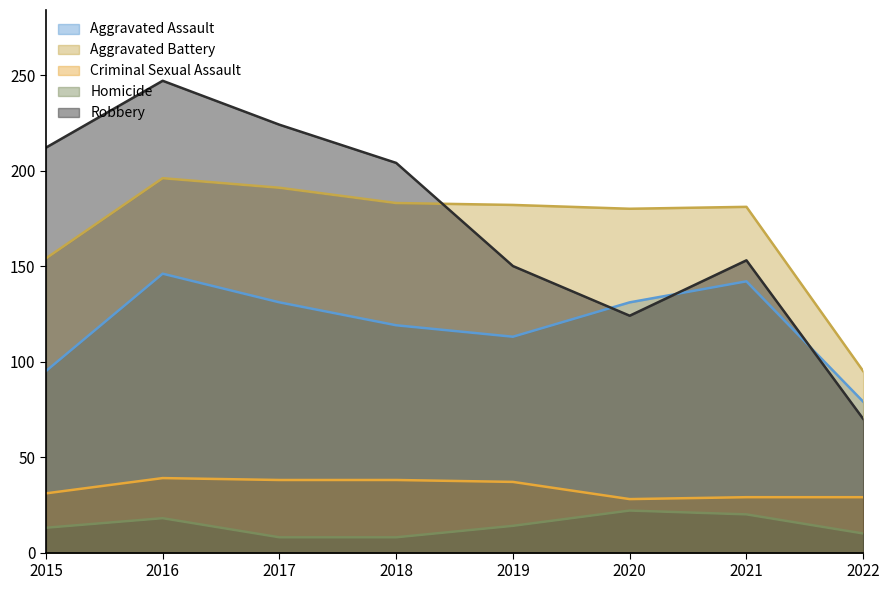

At which label is Criminal Sexual Assault closest to 33?

2015